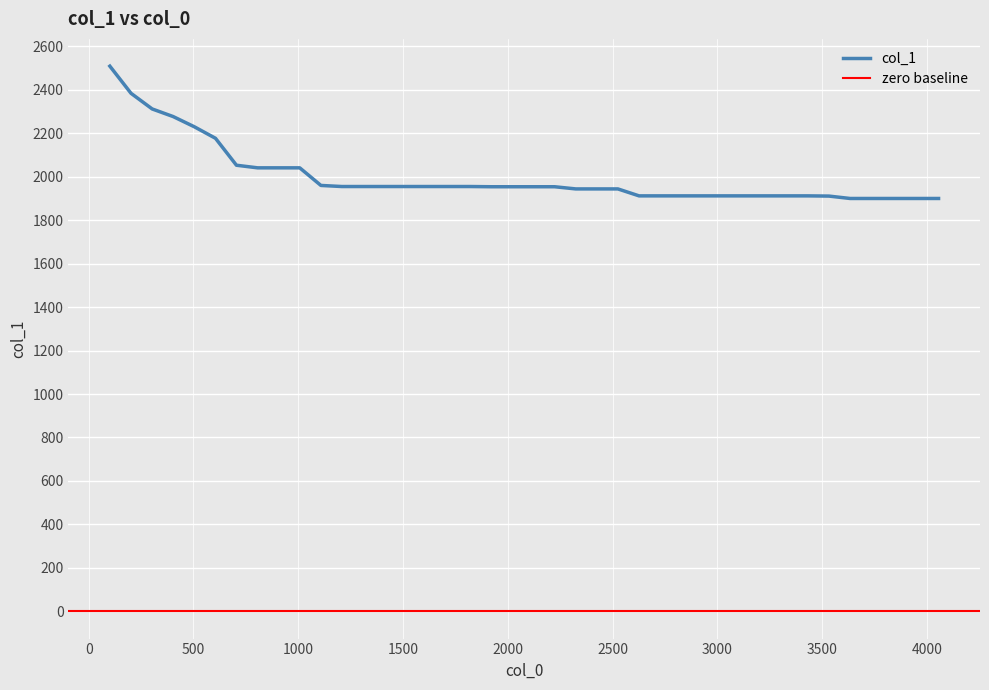

List the labels in order of value, smallest first.

3633, 3733, 3841, 3955, 4055, 3532, 2626, 2727, 2827, 2928, 3029, 3129, 3230, 3331, 3431, 2324, 2425, 2525, 1921, 2022, 2123, 2223, 1208, 1309, 1410, 1510, 1619, 1720, 1820, 1108, 806, 906, 1007, 705, 605, 504, 403, 303, 202, 101